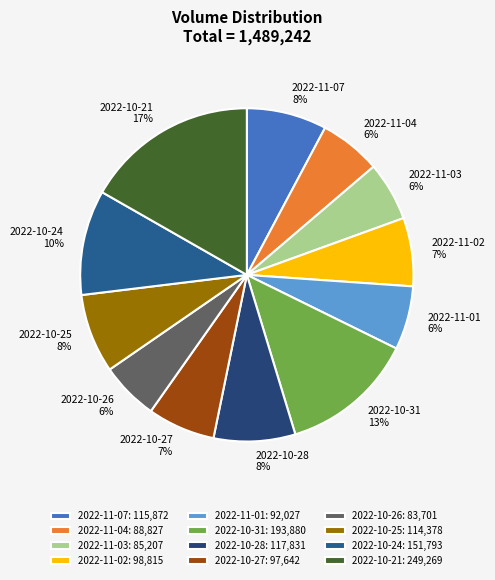

Which slice is the largest?

2022-10-21